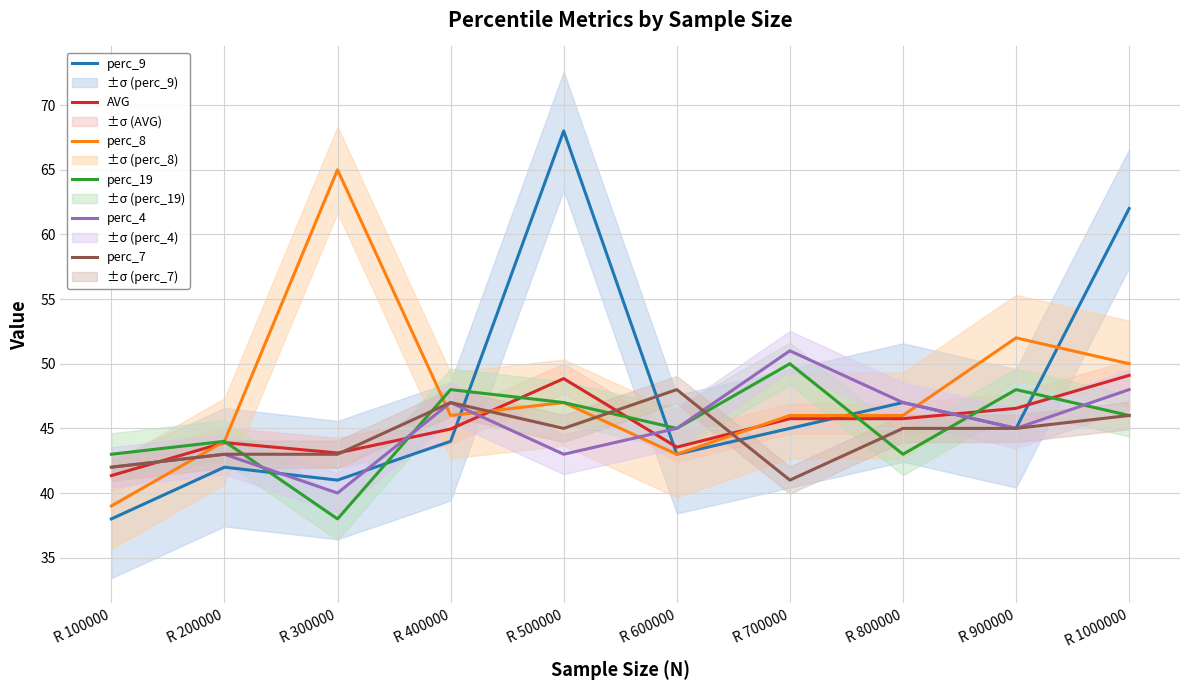

Is it true that AVG equals 73.6 at R 700000?

False